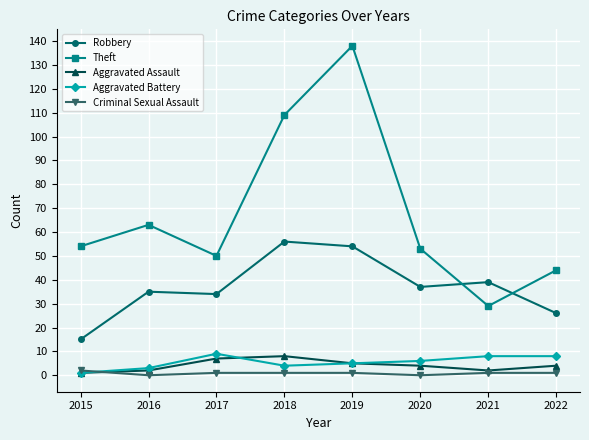

How many lines are shown in the chart?

5